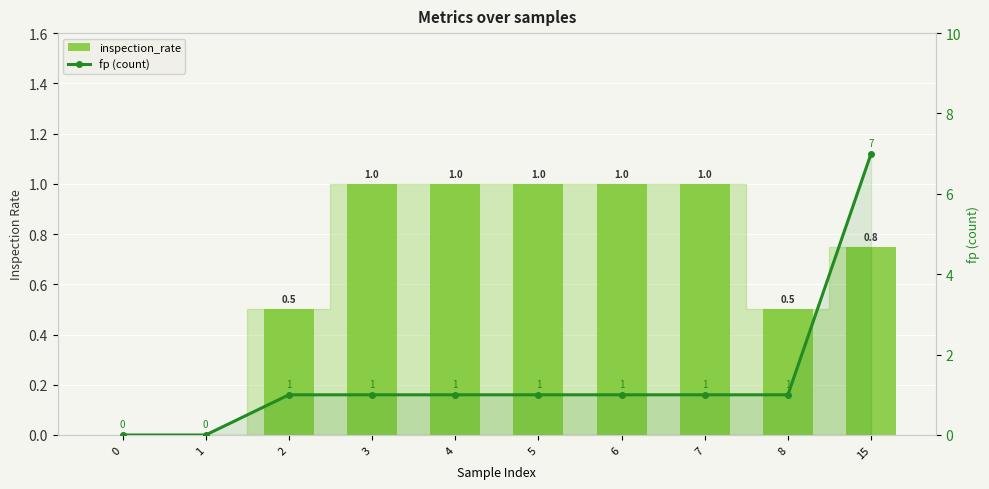

Reading right to left, what are all the values shown in this chart?

inspection_rate: 15=0.8	8=0.5	7=1.0	6=1.0	5=1.0	4=1.0	3=1.0	2=0.5	1=0.0	0=0.0
fp (count): 15=7.0	8=1.0	7=1.0	6=1.0	5=1.0	4=1.0	3=1.0	2=1.0	1=0.0	0=0.0